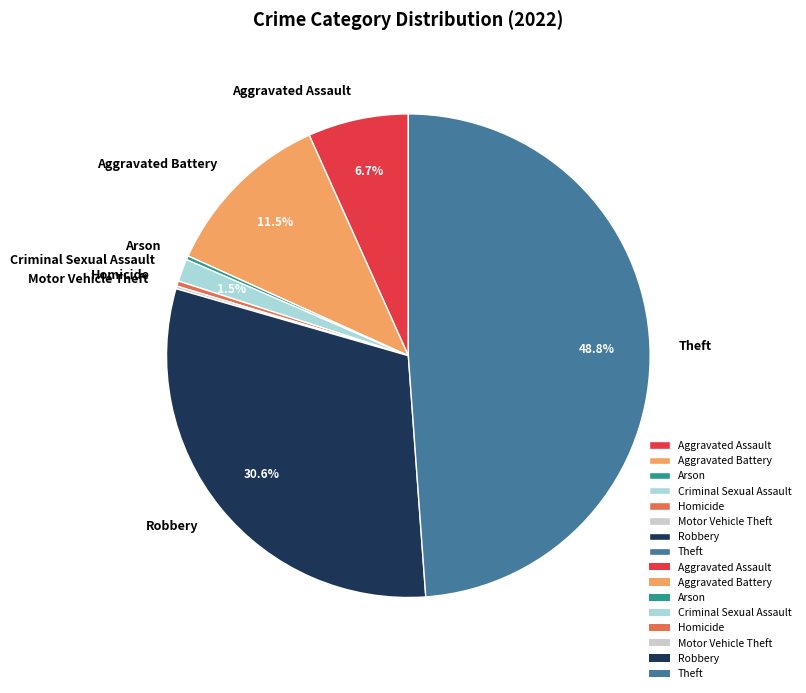

Is it true that Robbery is 31% of the pie?

True